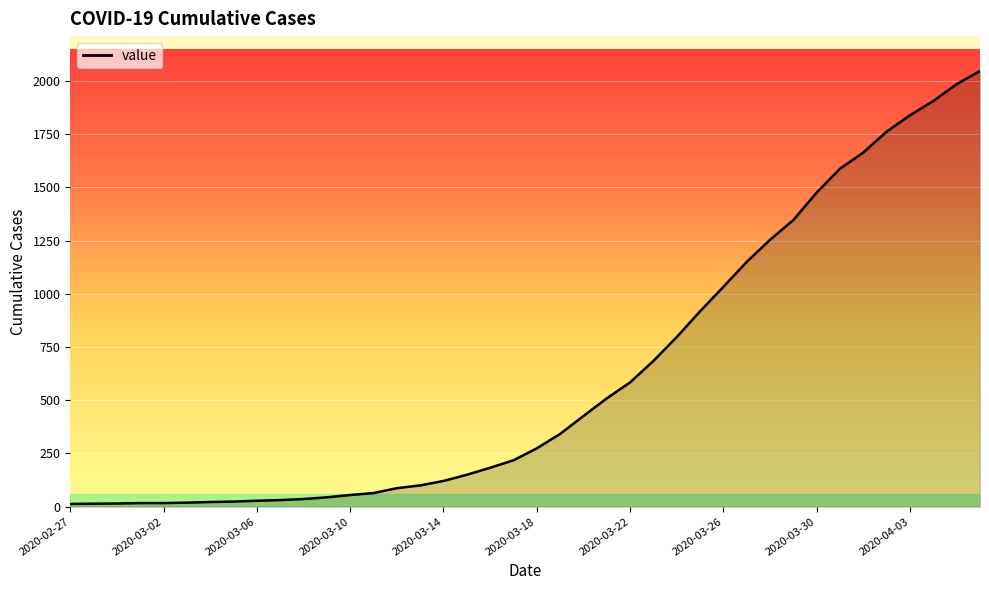

What is the difference between the maximum and minimum values?

2034